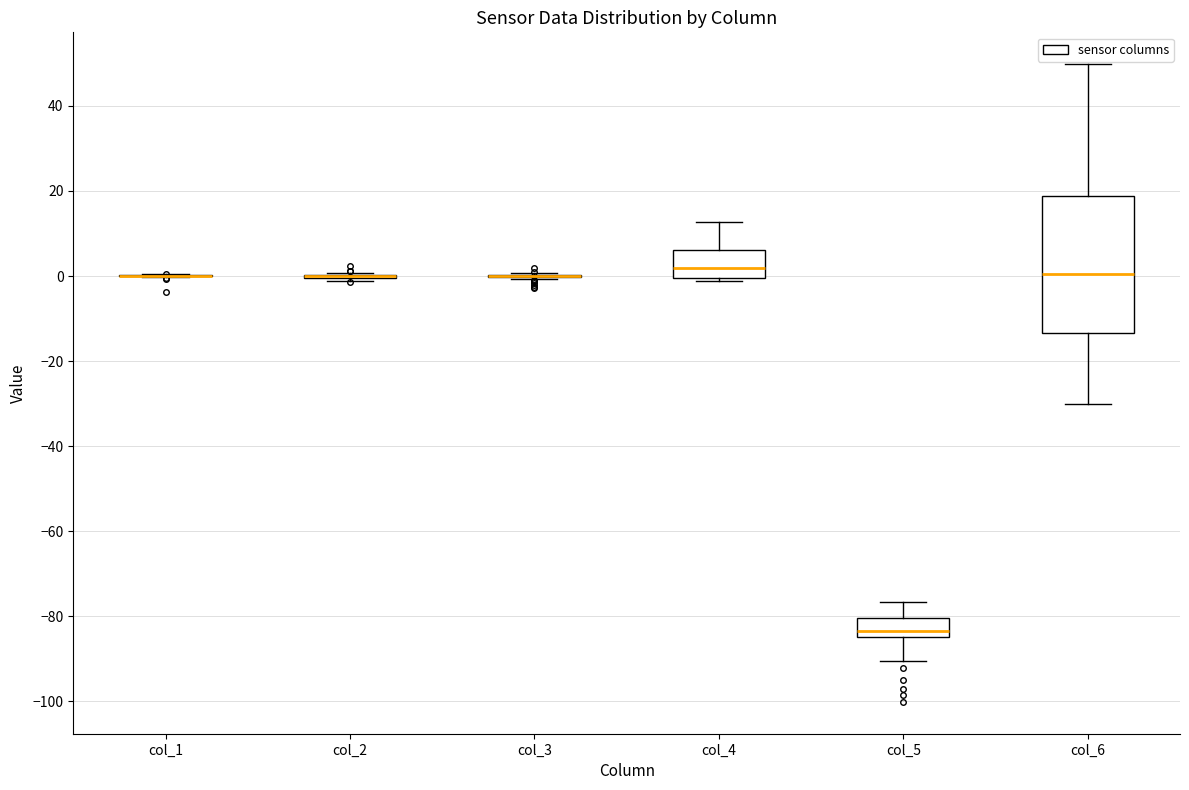

Which box is the tallest, from its lower edge to its upper edge?

col_6